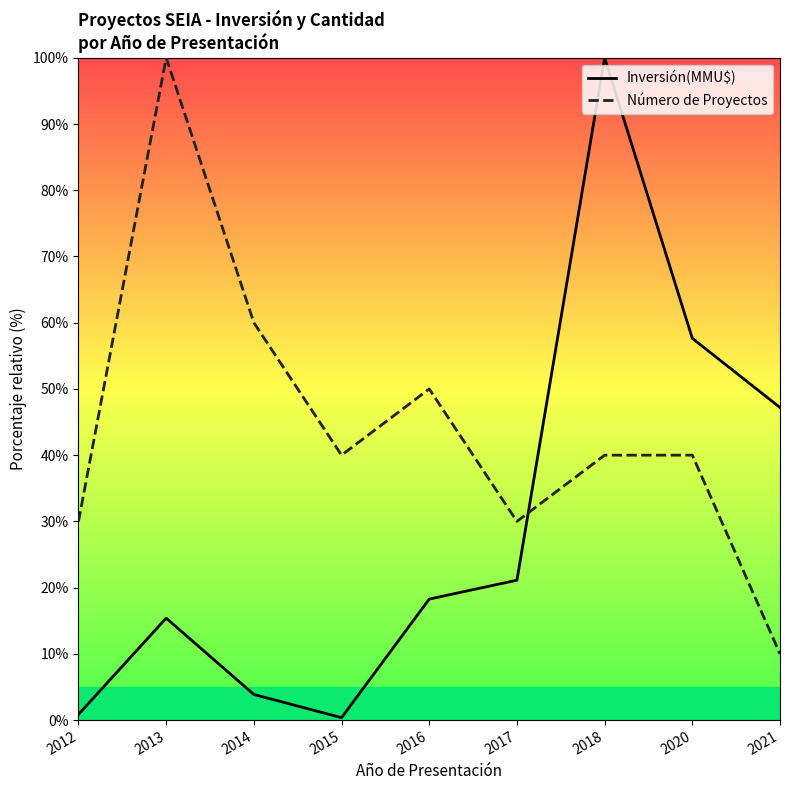

Which series has the widest spread of values?

Inversión(MMU$)